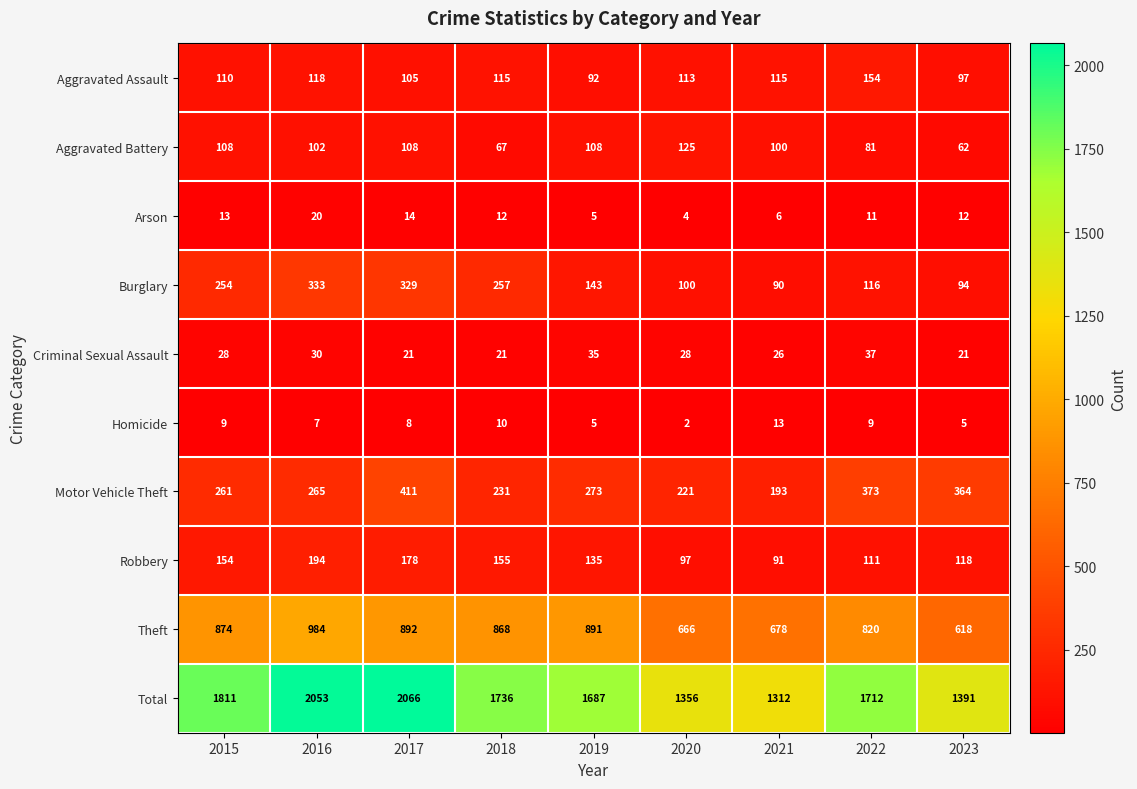

What is the sum of the Homicide values at 2018 and 2016?

17